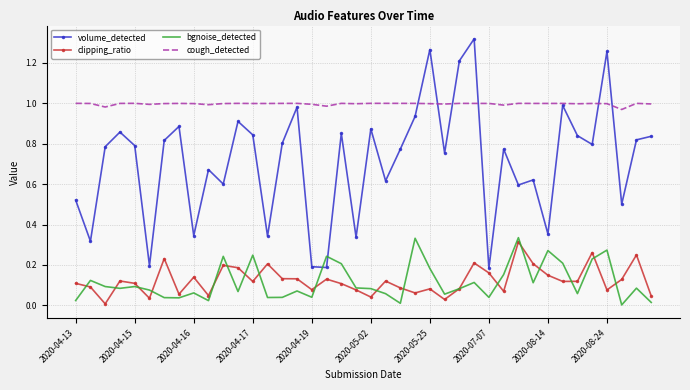

After their last crossing, which series has the higher values: volume_detected or bgnoise_detected?

volume_detected